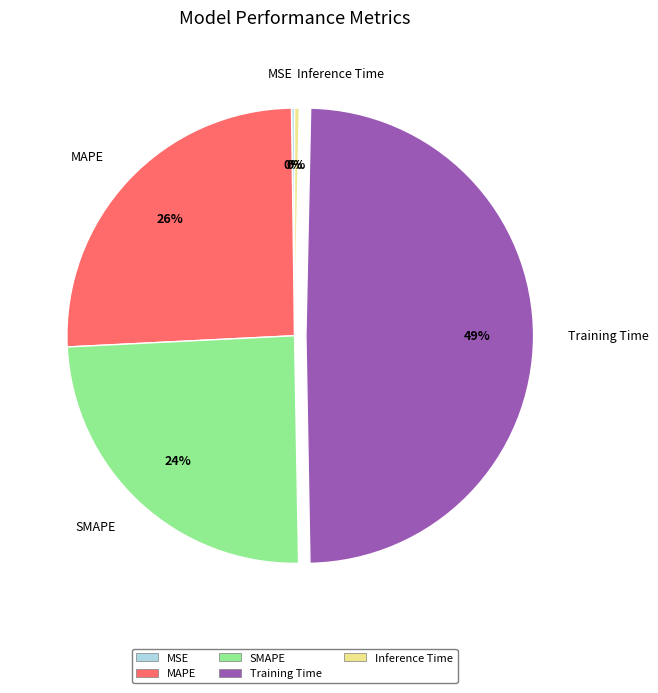

Between SMAPE and Inference Time, which is larger?

SMAPE